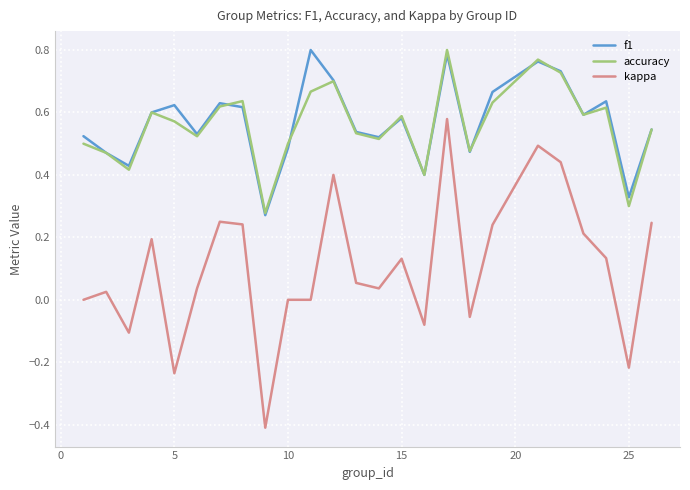

True or false: f1 and kappa intersect in this chart.

False